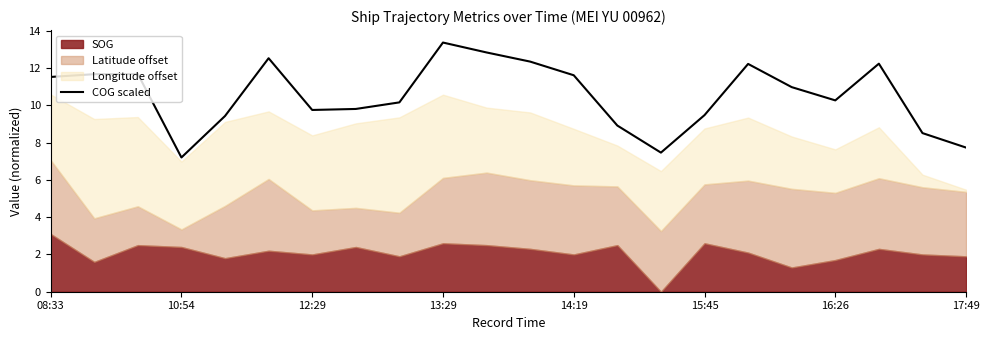

What is the value of the 22nd point from the left?

7.7